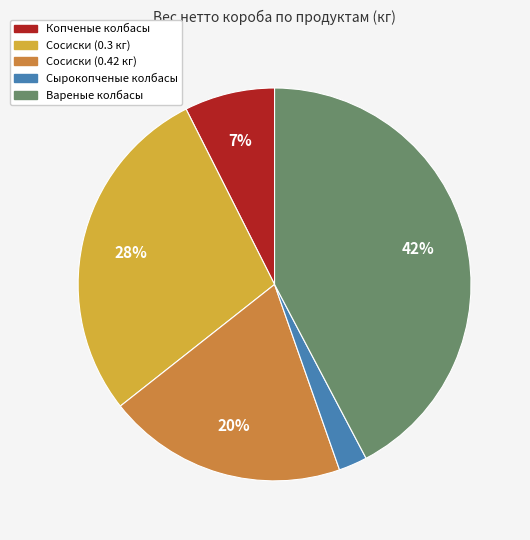

To the nearest percent, what is the difference between the largest and smallest slice percentages?

40%